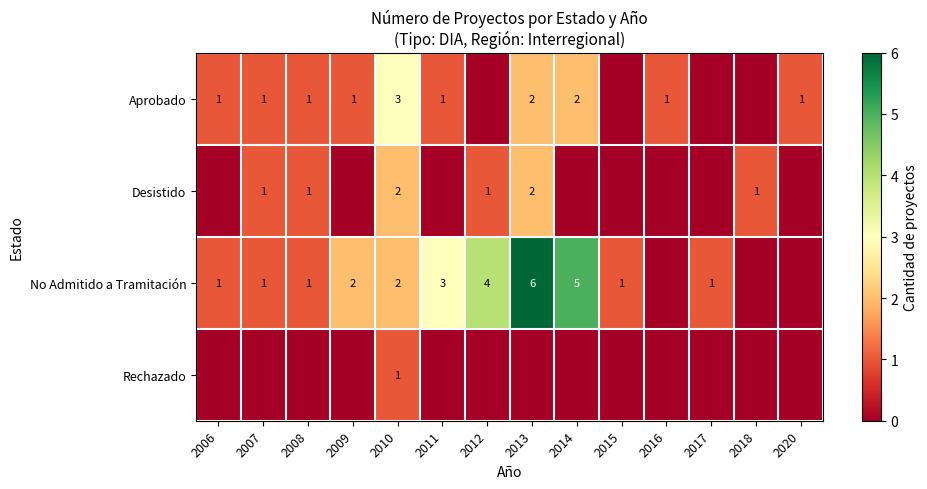

What is the spread (max minus min) of values at 2009?

2